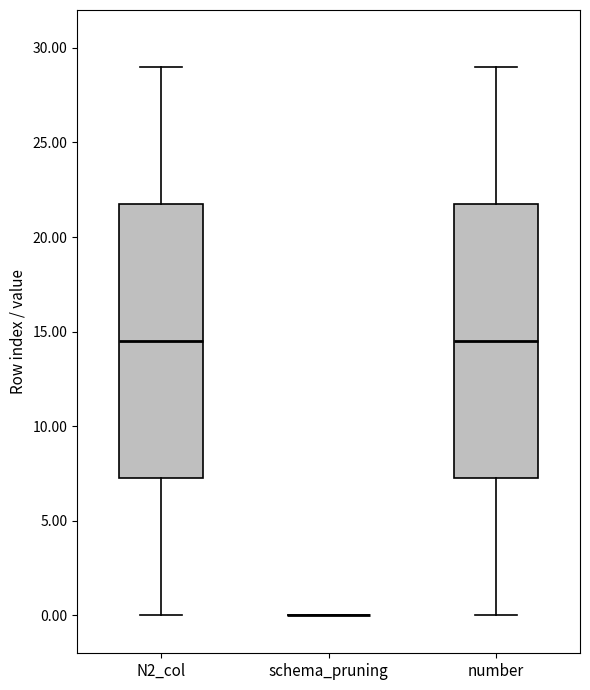

Reading left to right, transcribe this box plot: for each box, give where its median line is, the range the box spans, and where its two whiskers end, as read against the y-axis. The values are not printed on the chart, so give them approximately, as read against the axis.

N2_col: median 14.5, box 7.5 to 22.0, whiskers 0.0 to 29.0
schema_pruning: box collapsed to a line at 0.0, whiskers 0.0 to 0.0
number: median 14.5, box 7.5 to 22.0, whiskers 0.0 to 29.0